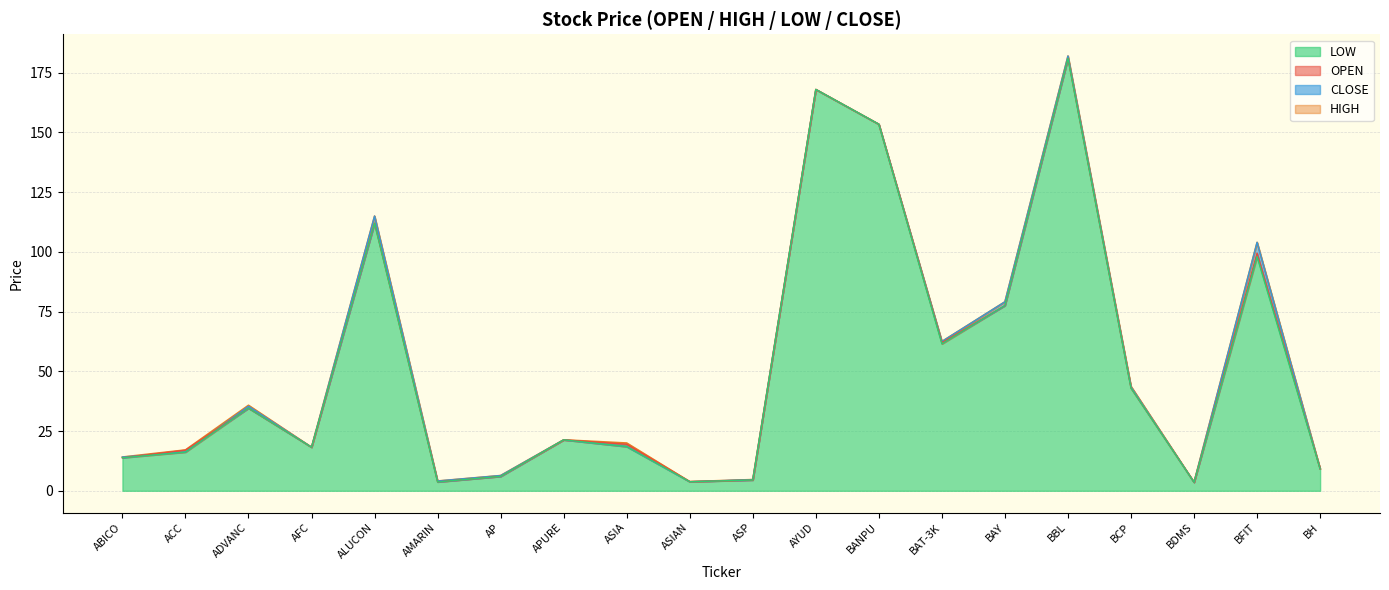

What is the difference between the maximum and minimum values in the LOW series?

177.4